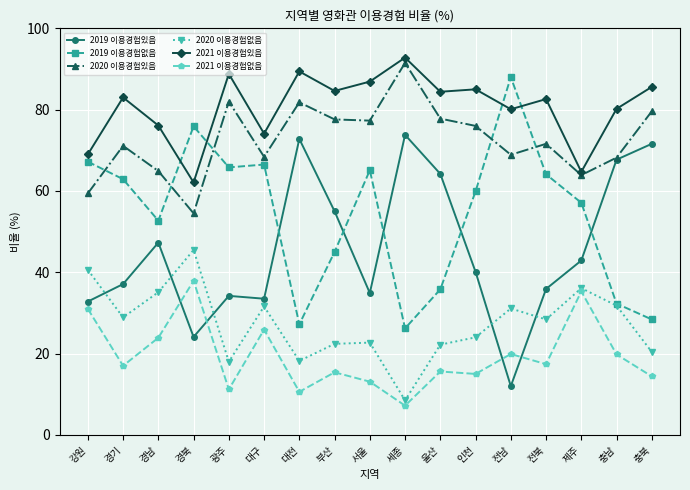

What is the minimum value shown in the chart?

7.2